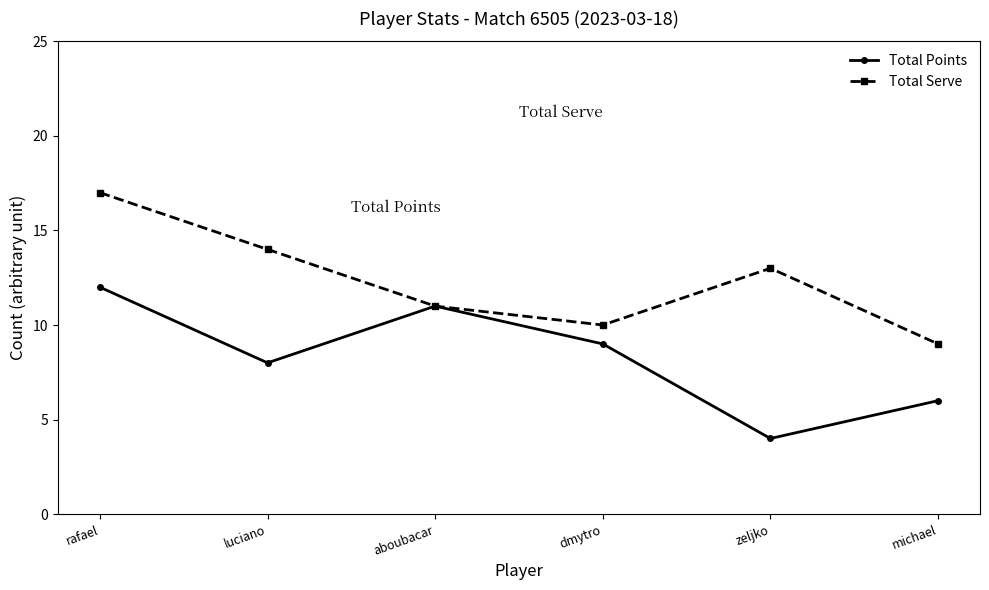

How many data points in Total Points are less than 9?

3